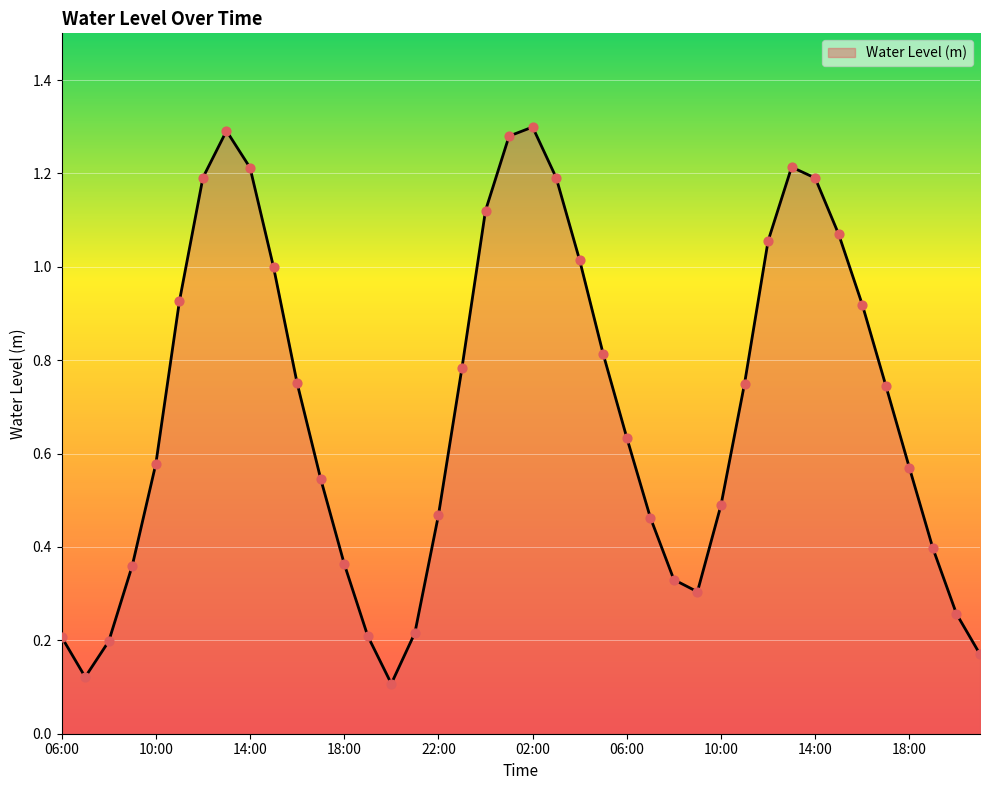

What is the difference between the maximum and minimum values?

1.2